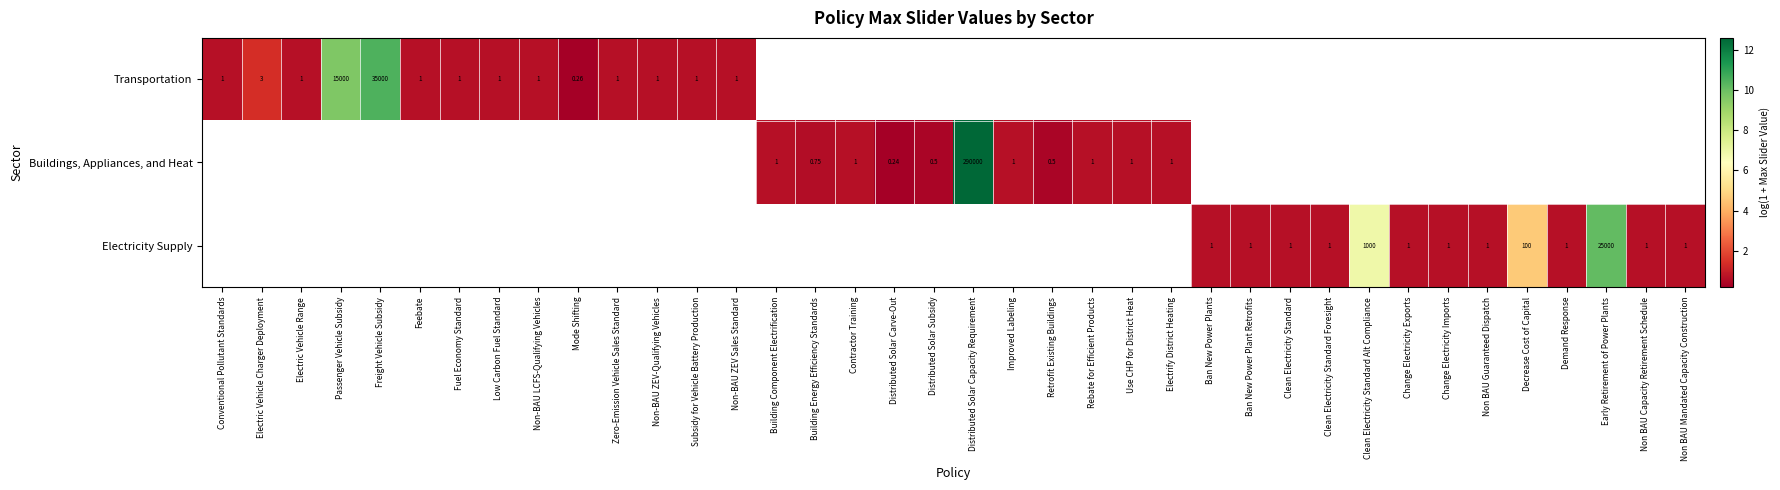

At which label does row_1 first exceed 0?

Building Component Electrification